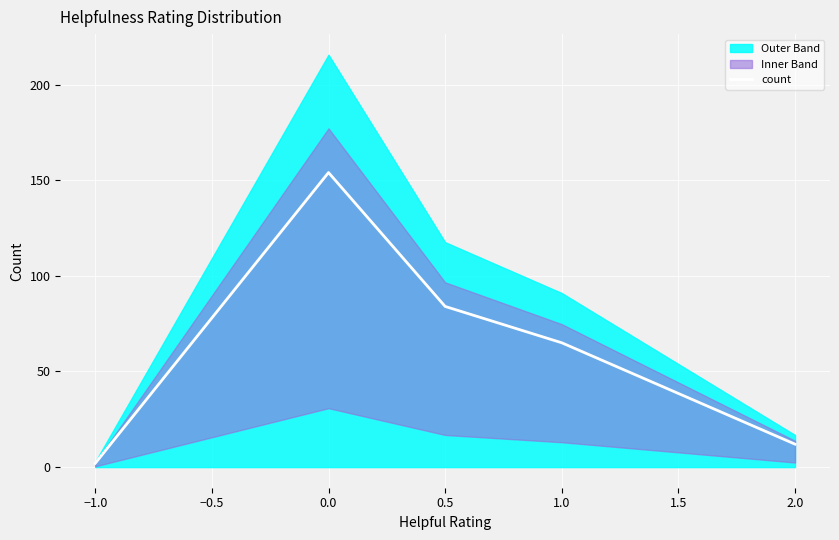

The value of count at 2.0 is 12. True or false?

True